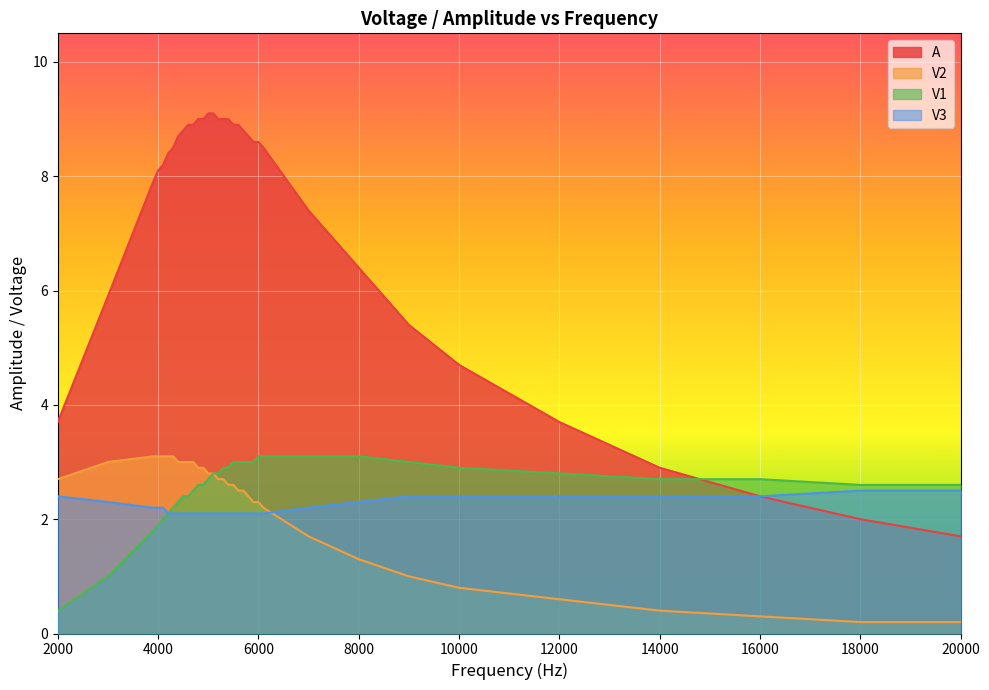

Is it true that A equals 9.1 at 5000?

True